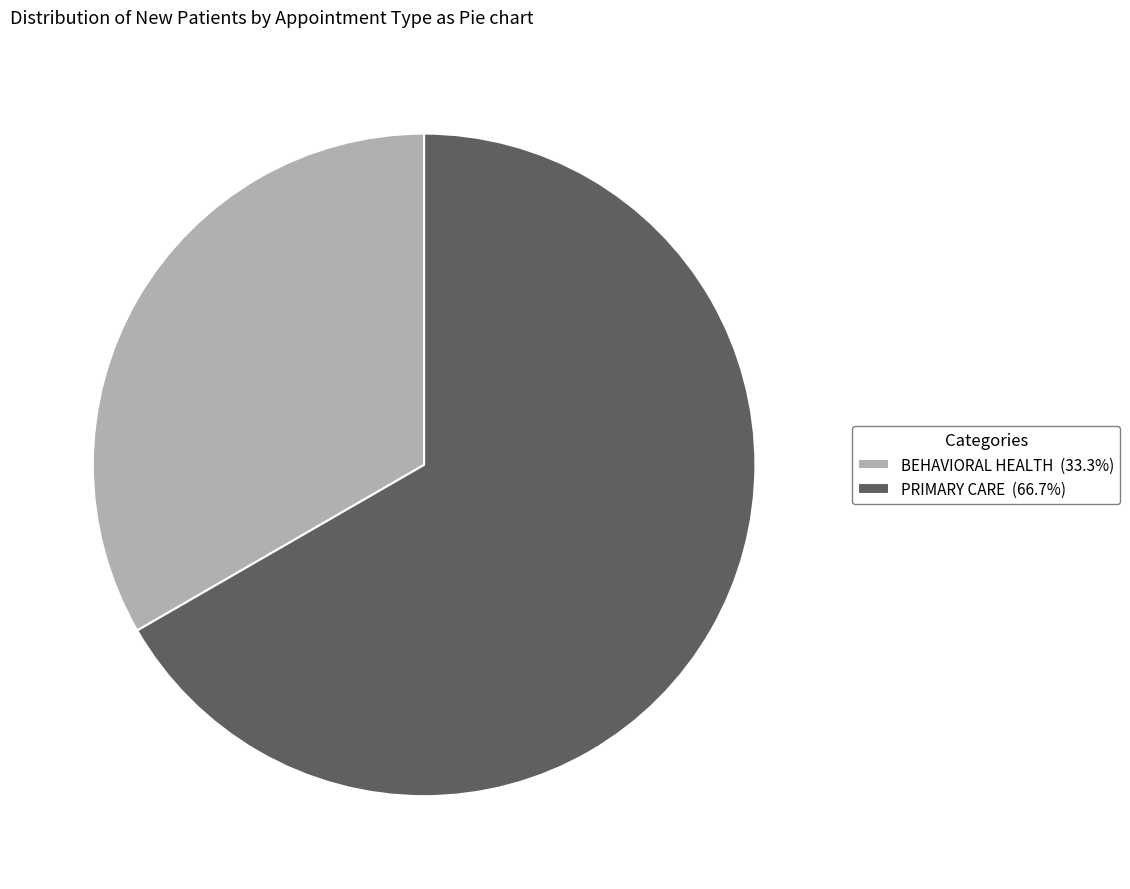

Approximately how many times larger is the value at PRIMARY CARE compared to BEHAVIORAL HEALTH?

2.0